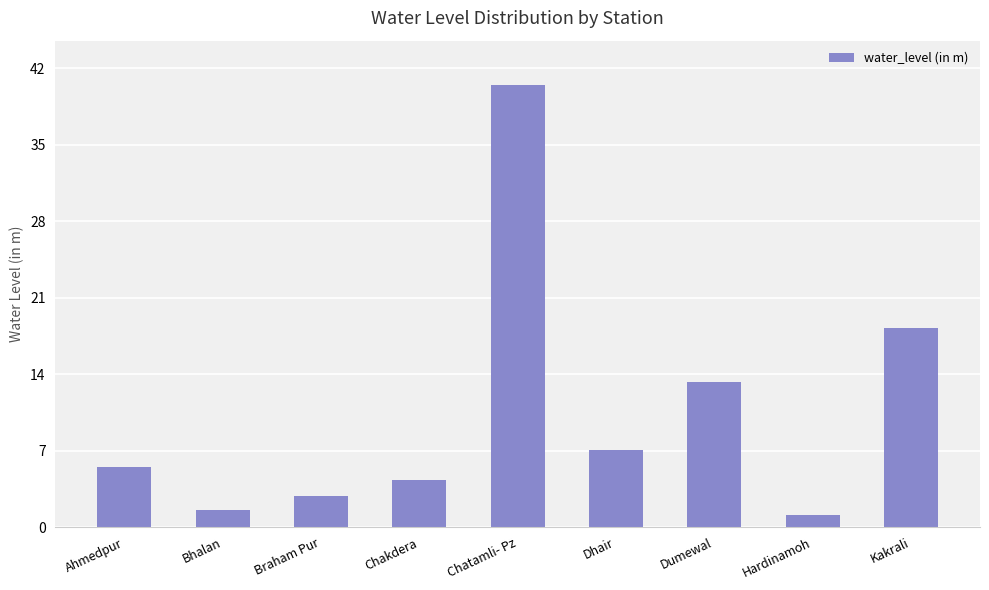

Are the bars horizontal?

No